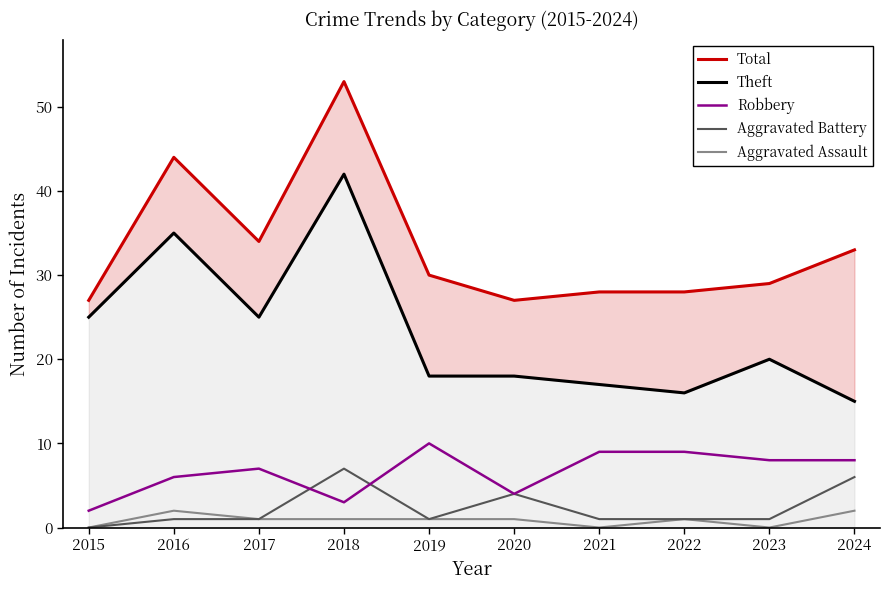

Is this an area chart (filled region under the line)?

No